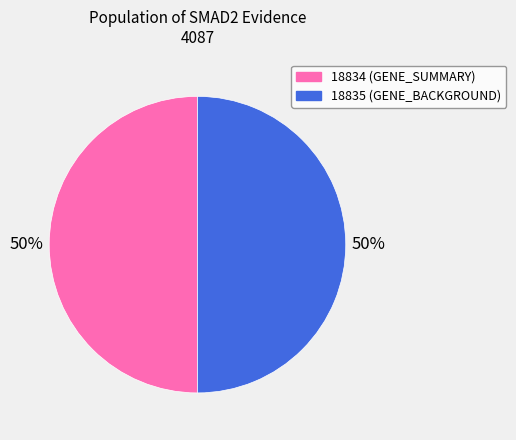

True or false: 18834 accounts for 56% of the total.

False